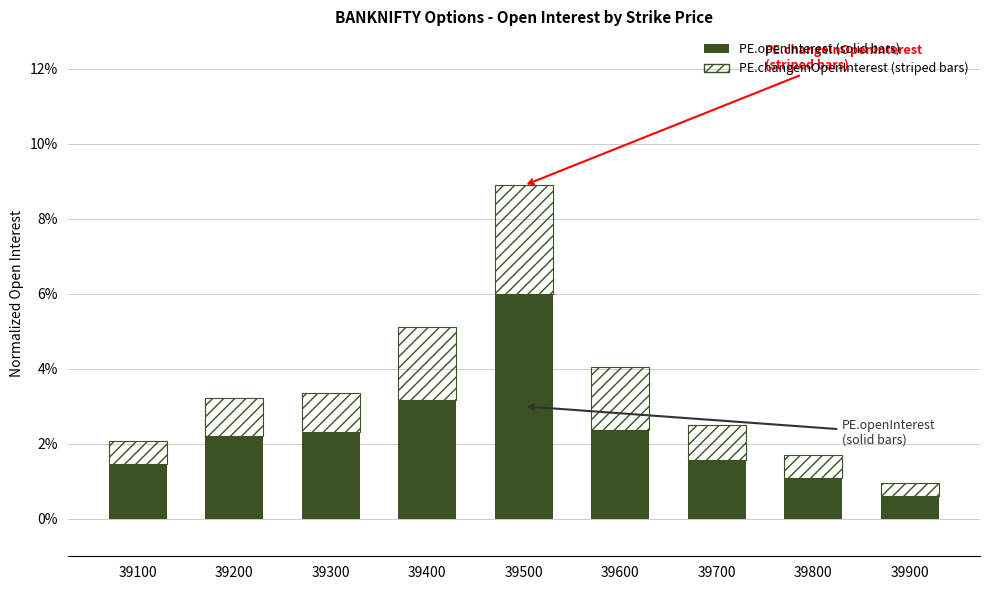

At which category is the sum across all series the highest?

39500